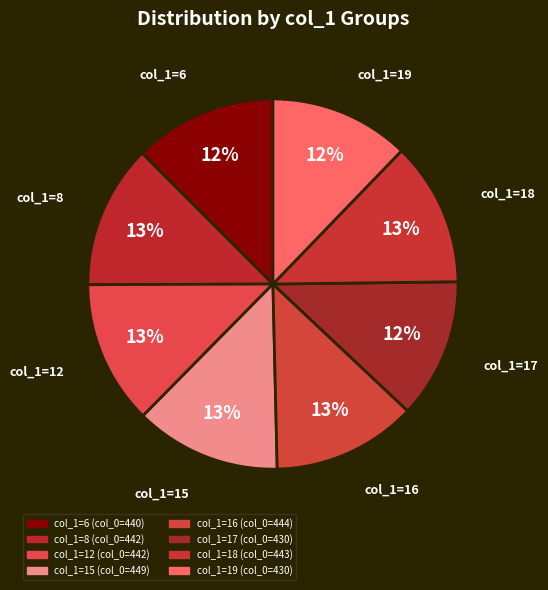

Which category has the biggest portion of the pie?

15